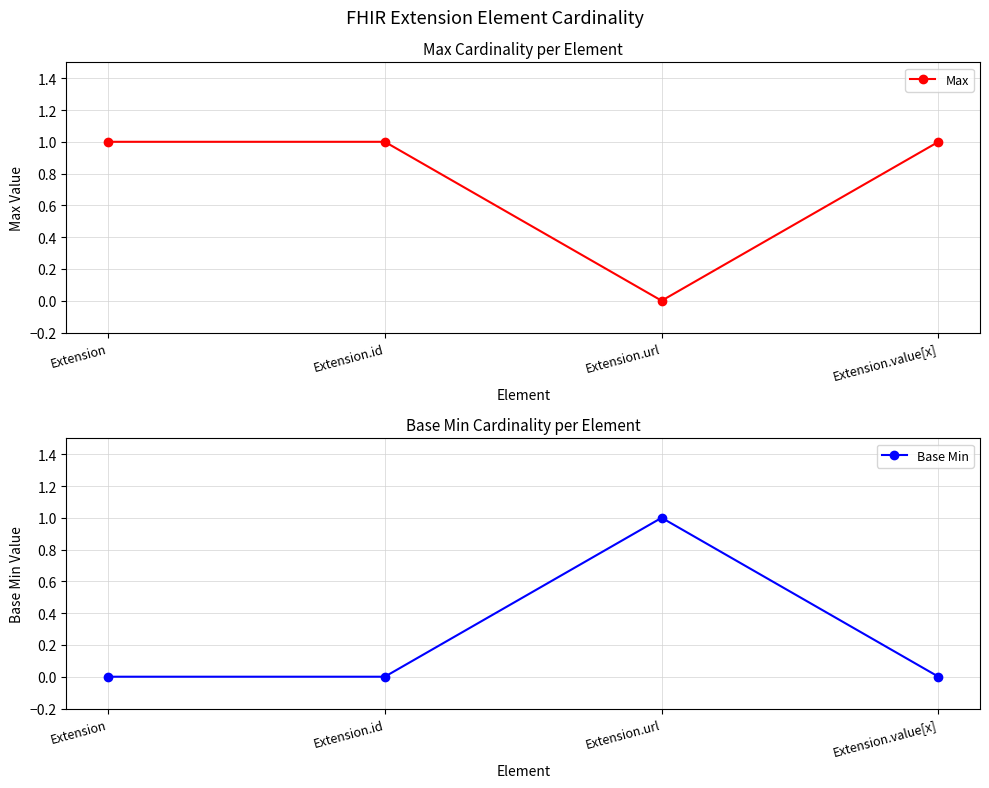

Where is the first local minimum for Max?

Extension.url